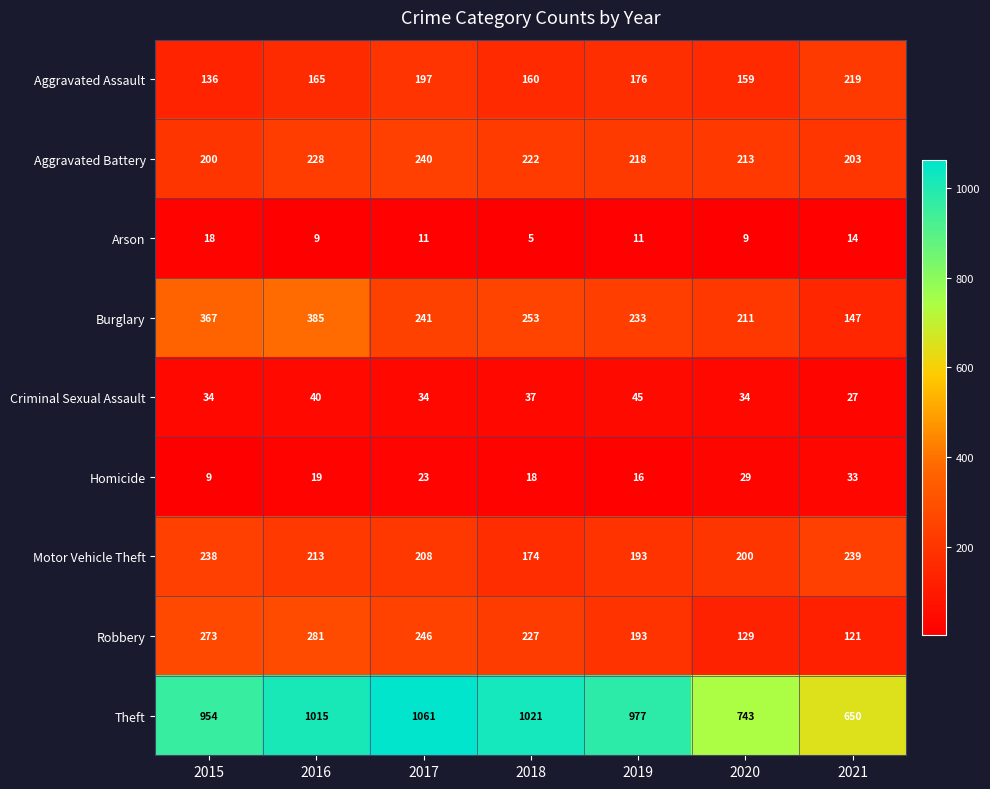

Which series has the largest total across all categories?

Theft